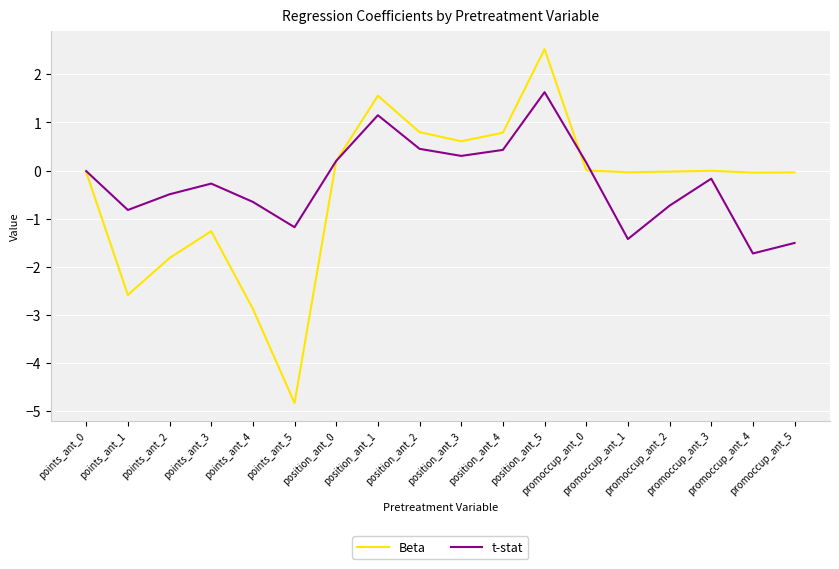

What is the maximum value for t-stat?

1.6